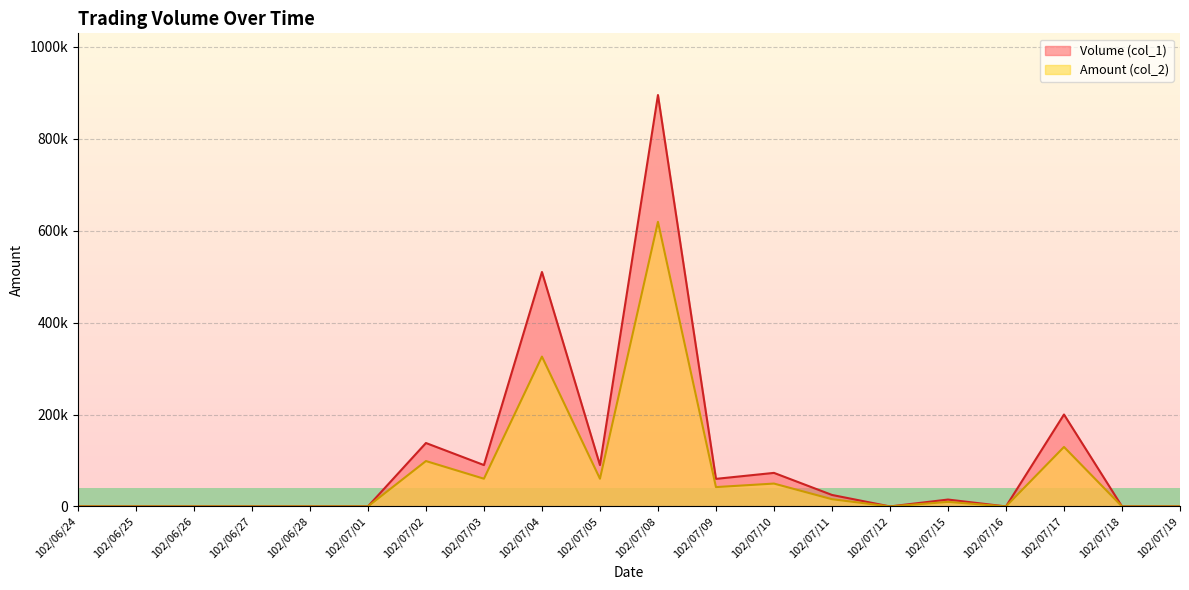

At how many categories does at least one series exceed 499988?

2